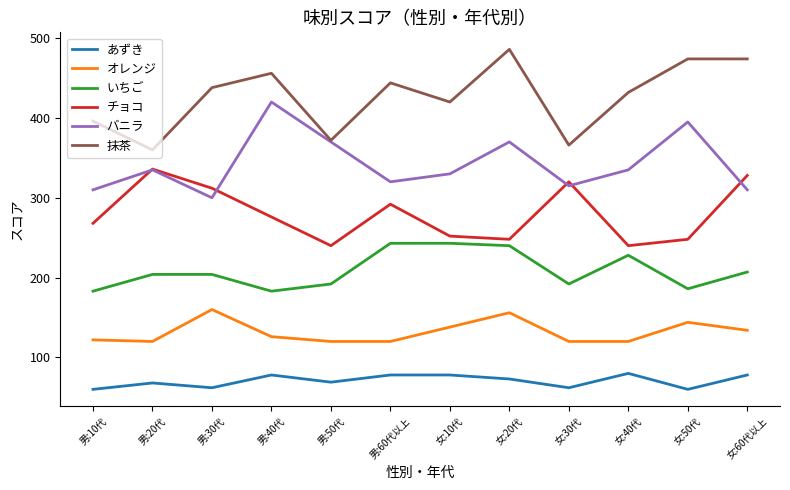

True or false: いちご has a value of 207 at 女:60代以上.

True